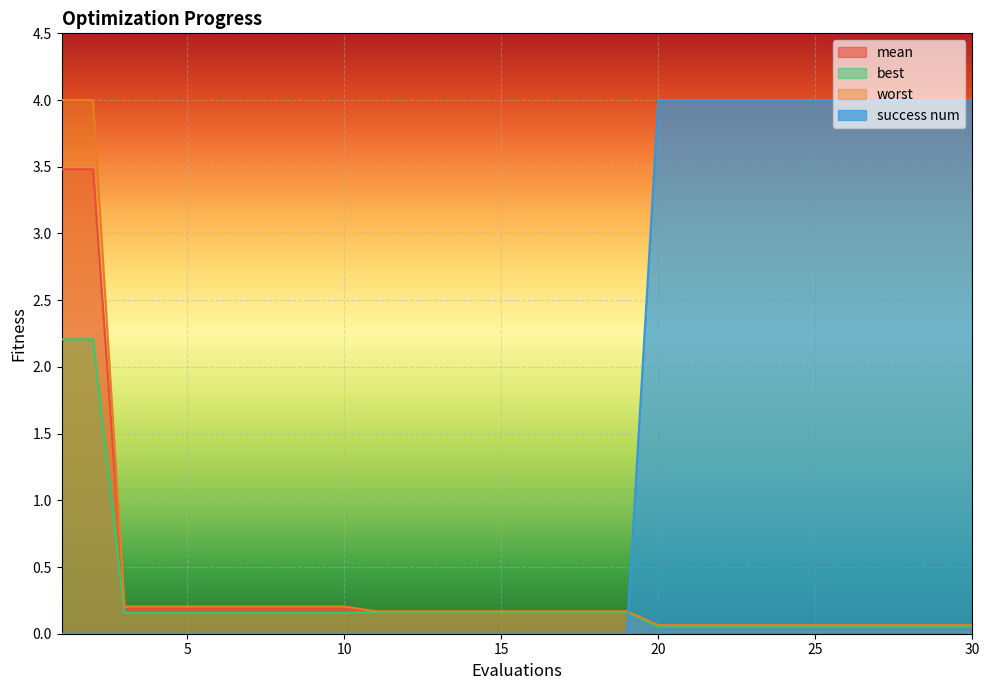

List the labels in order of mean value, smallest first.

20, 21, 22, 23, 24, 25, 26, 27, 28, 29, 30, 11, 12, 13, 14, 15, 16, 17, 18, 19, 3, 4, 5, 6, 7, 8, 9, 10, 1, 2